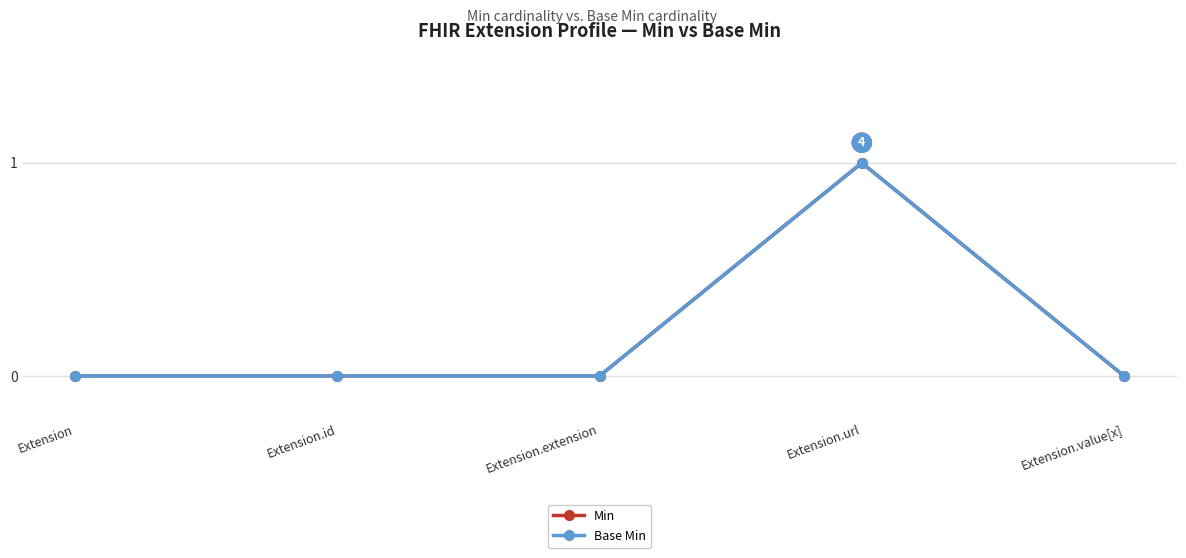

How many Min values are between 0 and 1?

5